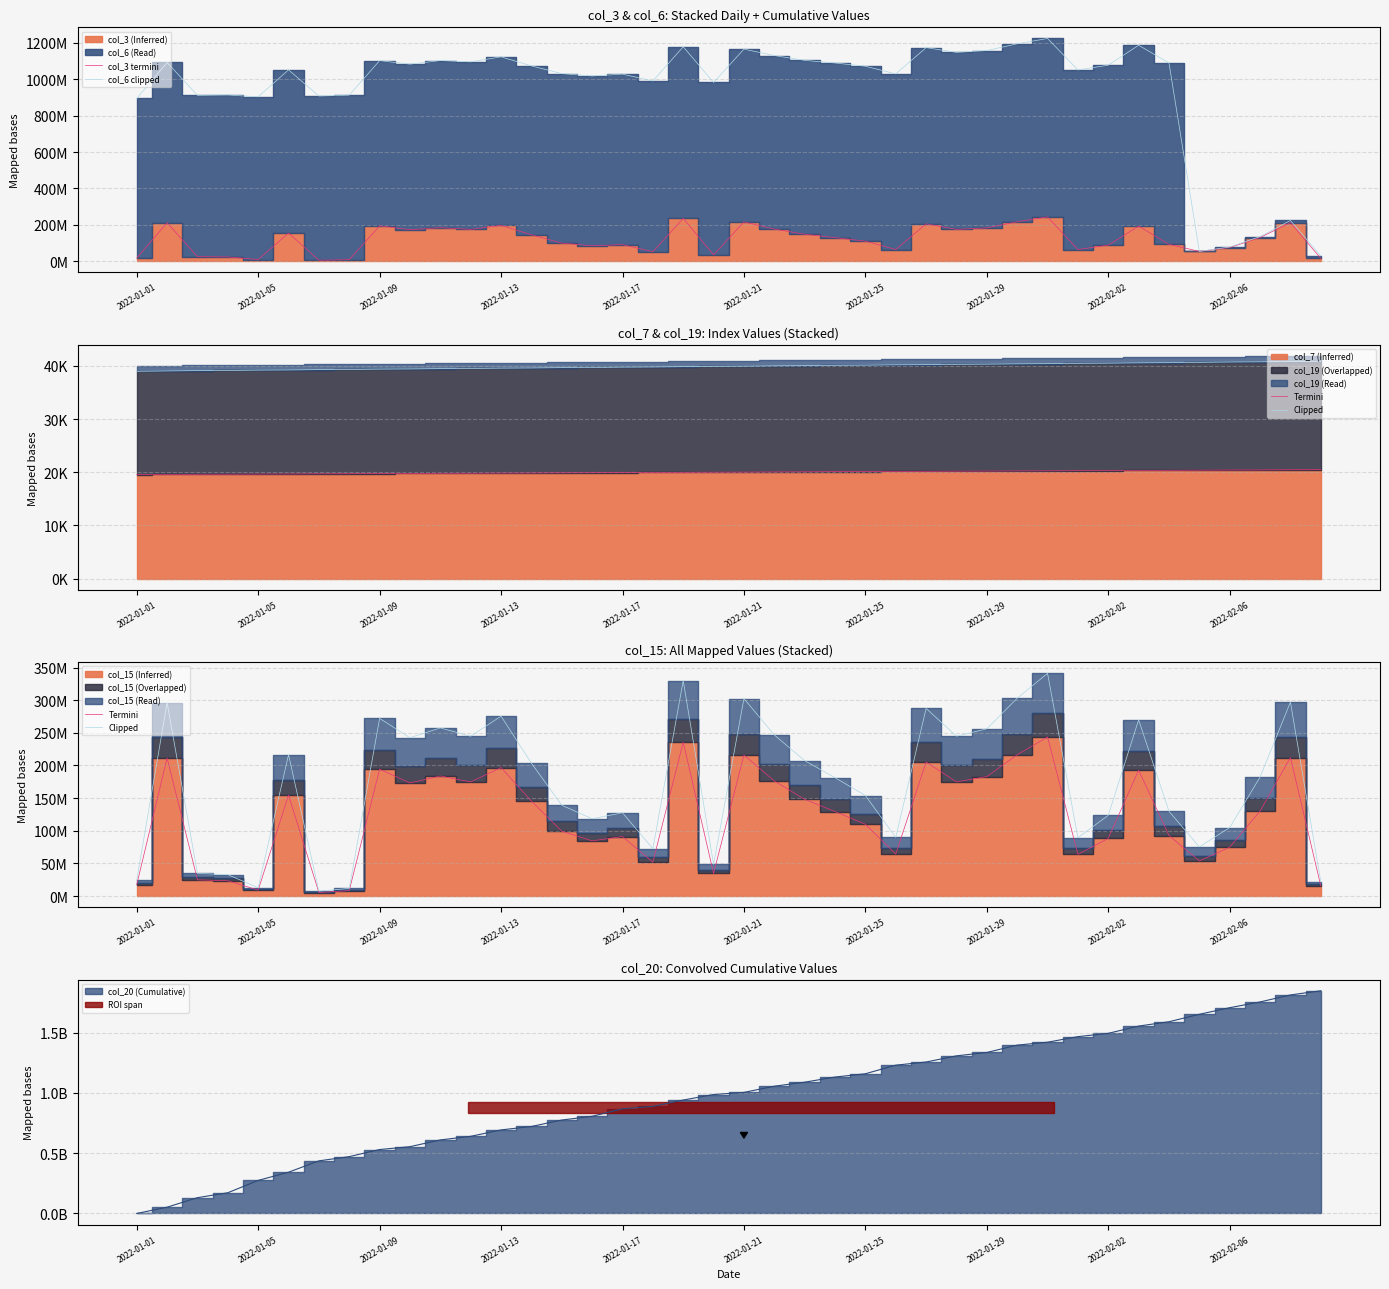

The col_6 clipped series shows 990624756.0 at 17. True or false?

True